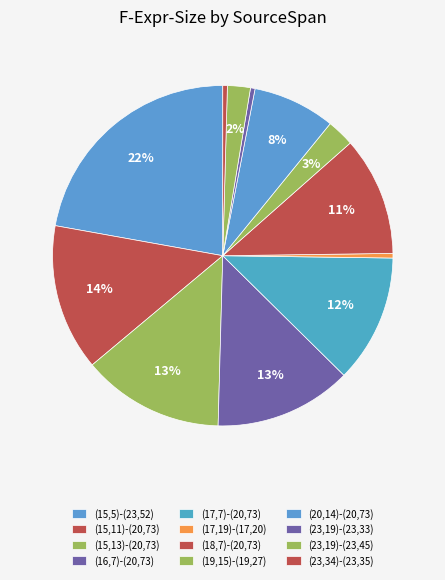

How many segments does this pie chart have?

12